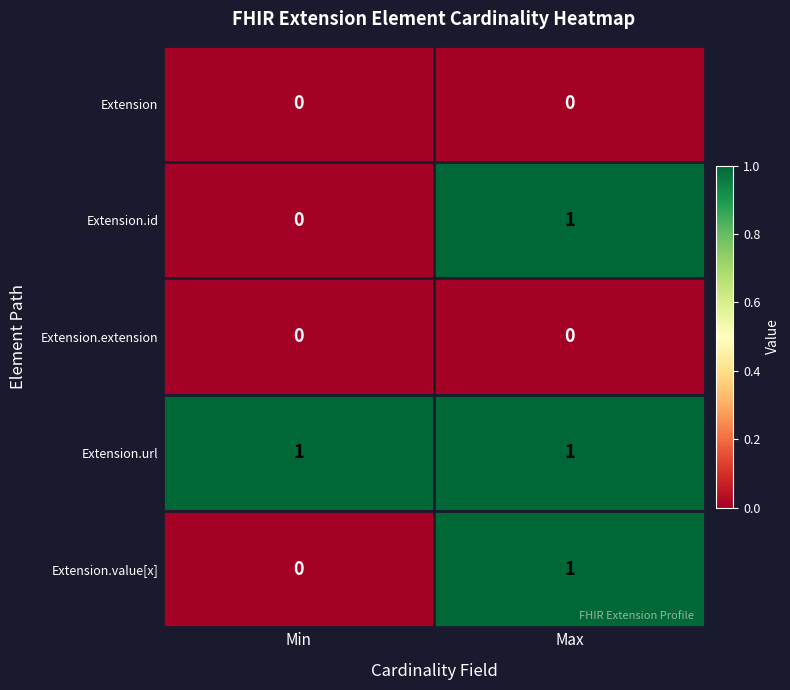

Is it true that Extension.url equals 1 at Min?

True